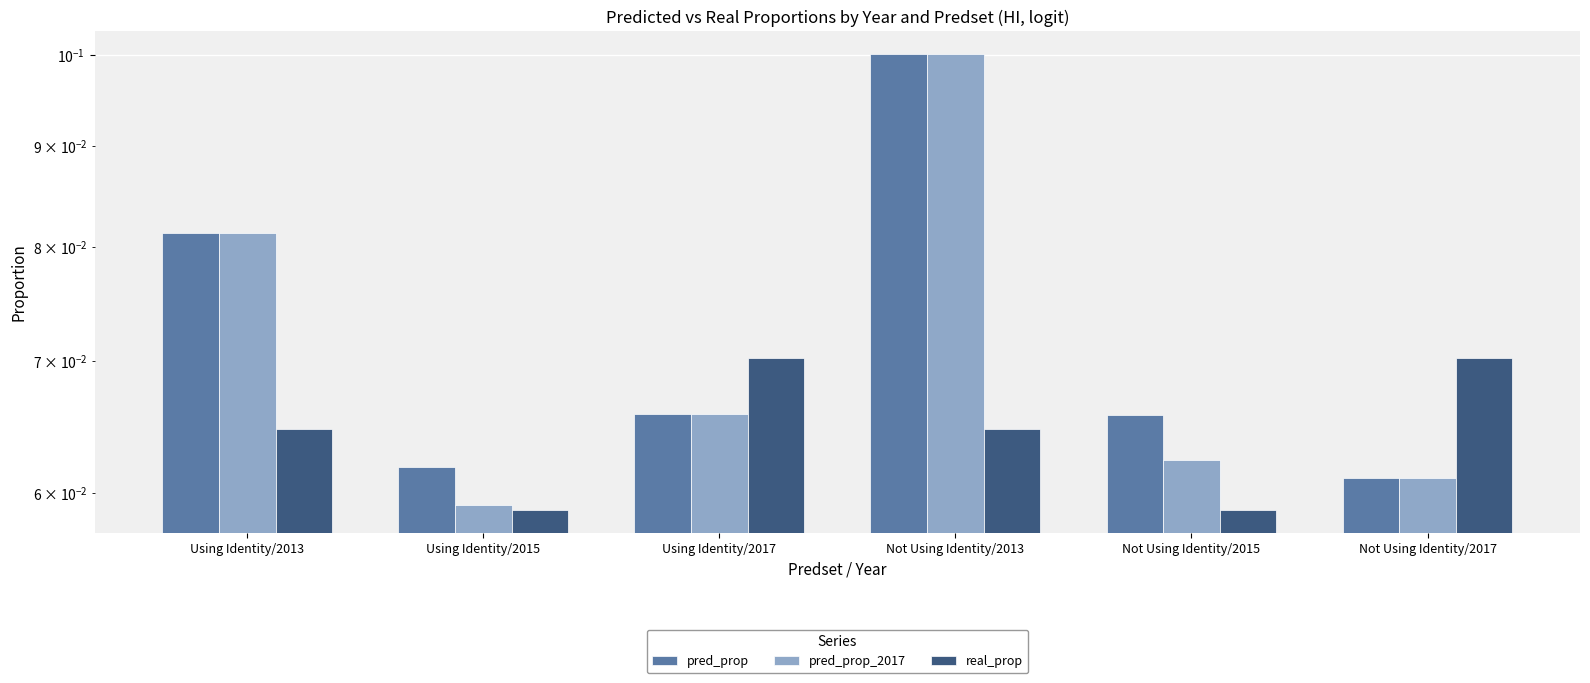

Which label corresponds to the largest value in the chart?

Not Using Identity/2013